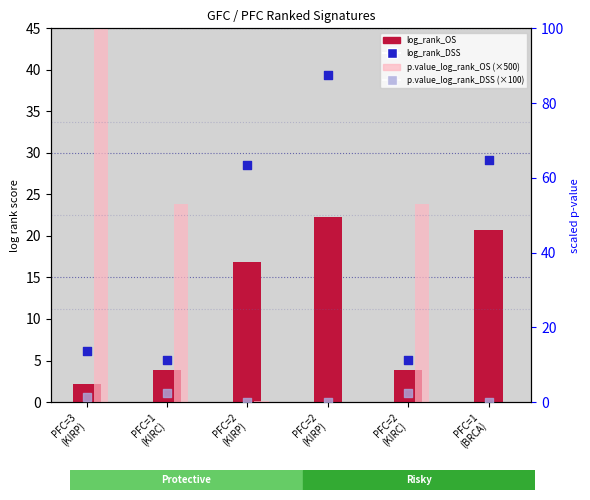

What are all the series names shown in the legend?

log_rank_OS, p.value_log_rank_OS (×500), log_rank_DSS, p.value_log_rank_DSS (×100)